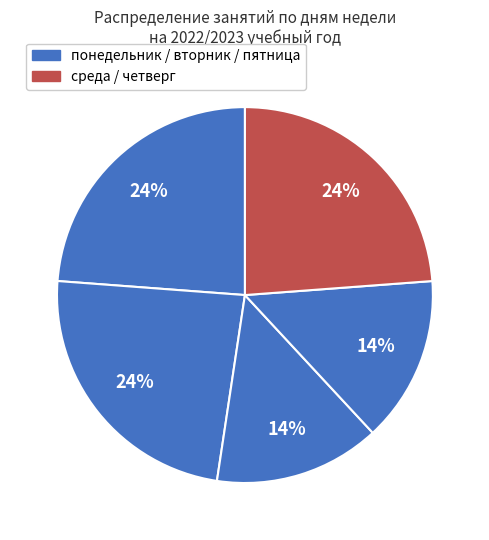

How many slices are in this pie chart?

5